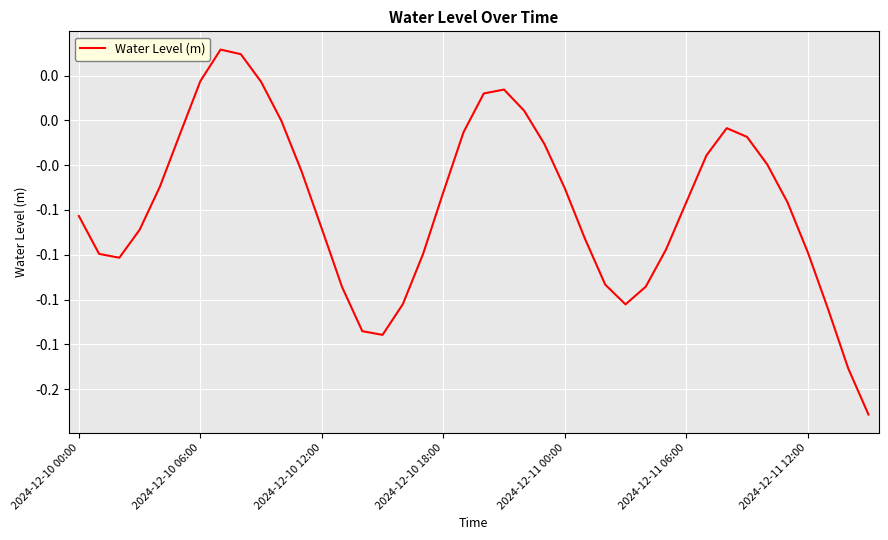

Does the chart have visible grid lines?

Yes